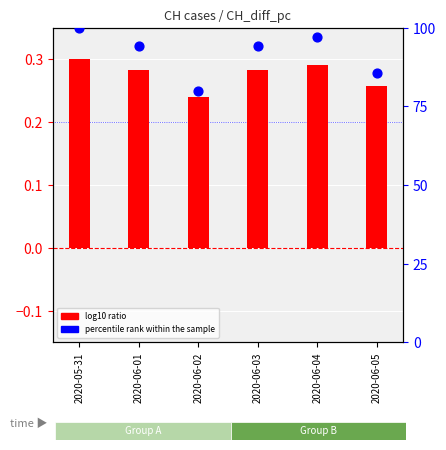

Which series has the widest spread of Y values?

percentile rank within the sample